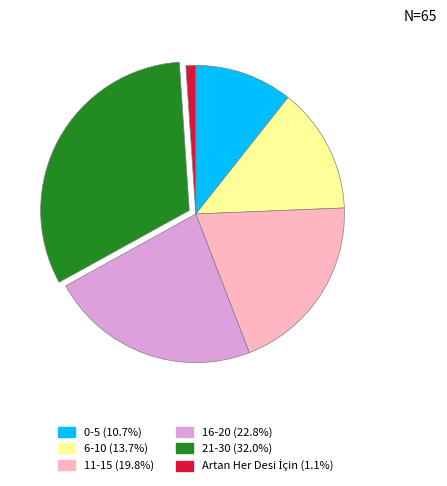

Is there any slice that represents more than half of the pie?

No